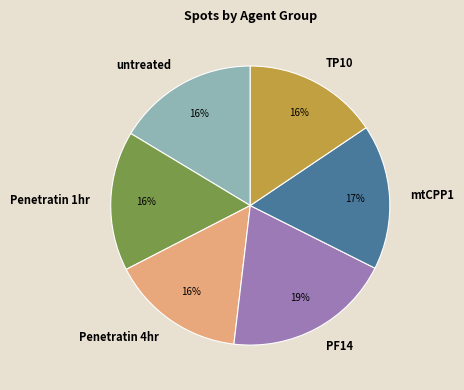

To the nearest percent, what is the average slice percentage?

17%